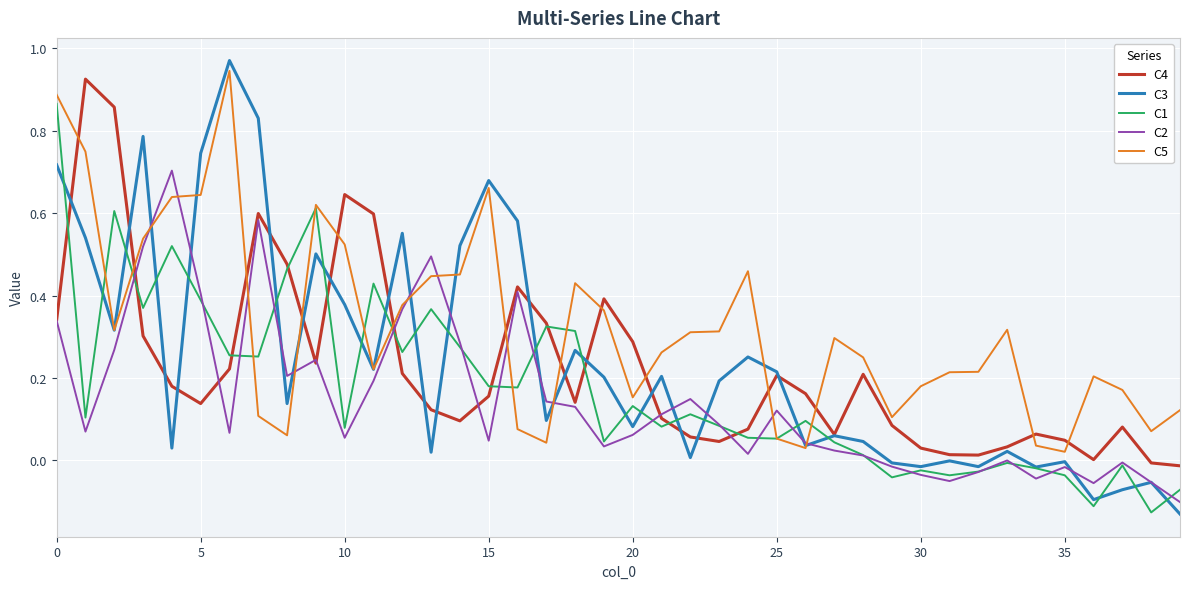

Which series ends up on top after the final intersection of C5 and C4?

C5